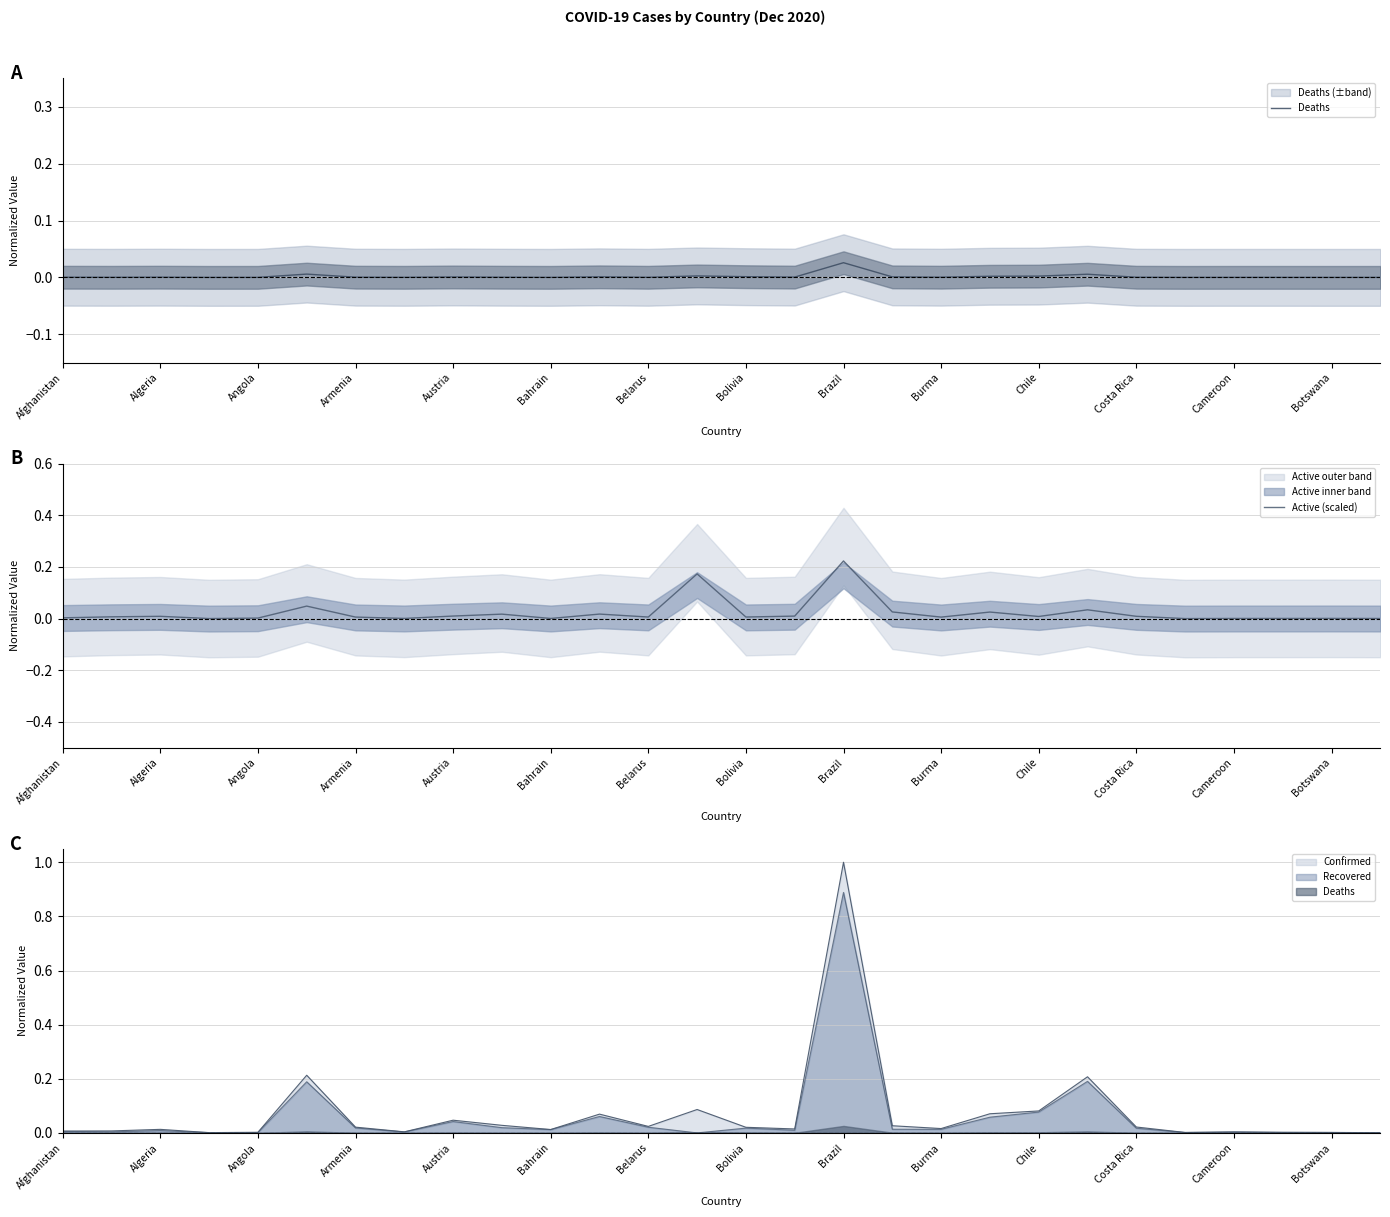

In Deaths, how many points are higher than both neighbors (excluding endpoints)?

8